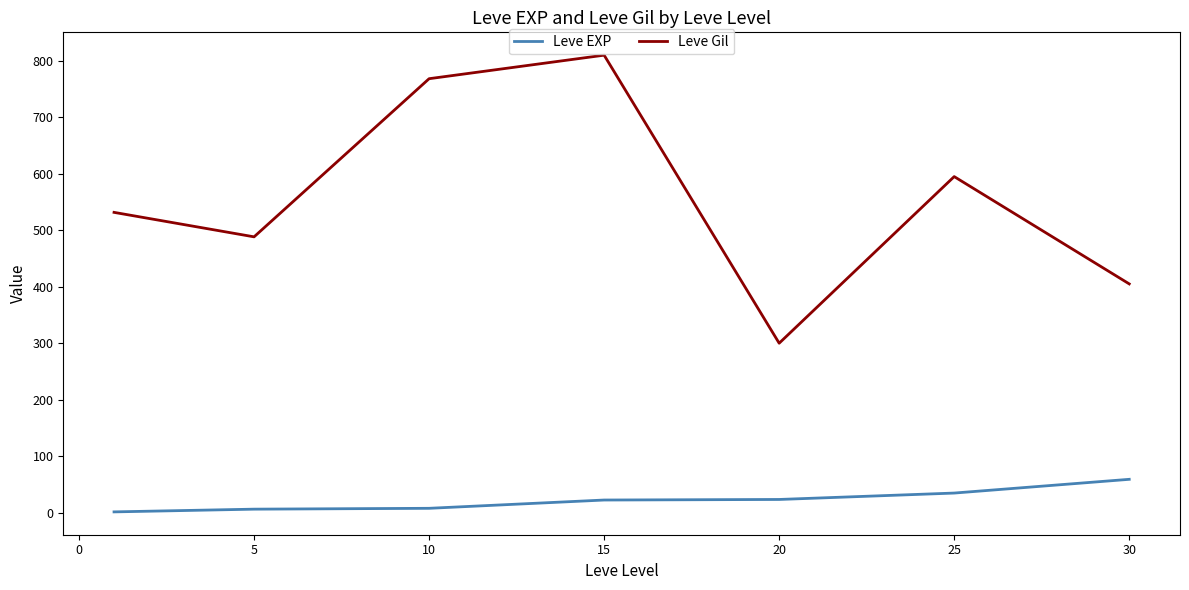

True or false: Leve EXP and Leve Gil cross at least once.

False